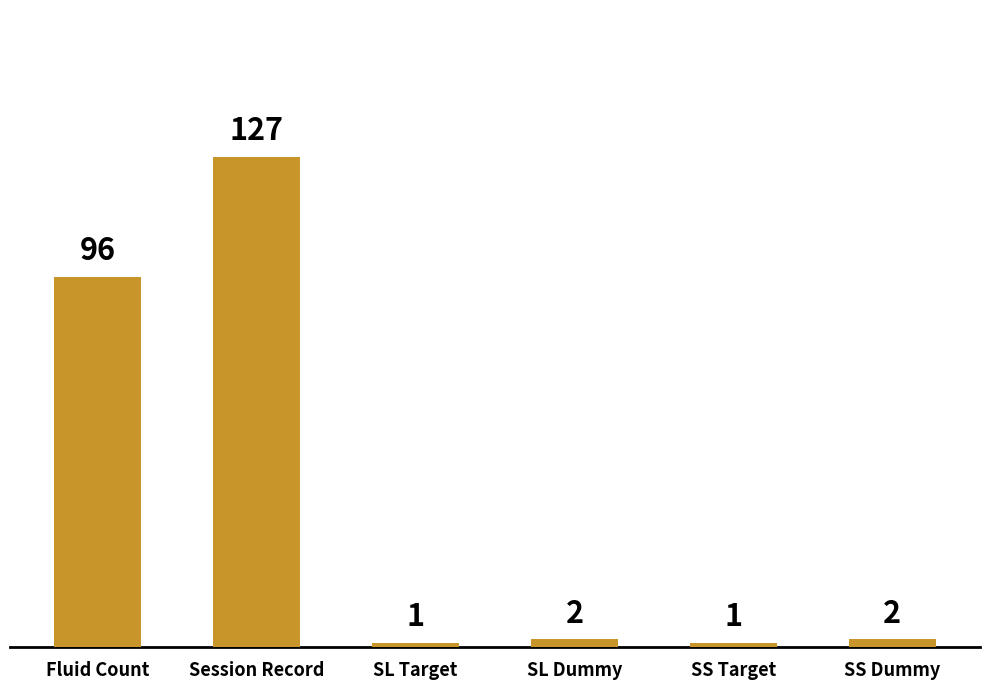

Reading left to right, list all the values displayed in this chart.

Fluid Count=96	Session Record=127	SL Target=1	SL Dummy=2	SS Target=1	SS Dummy=2